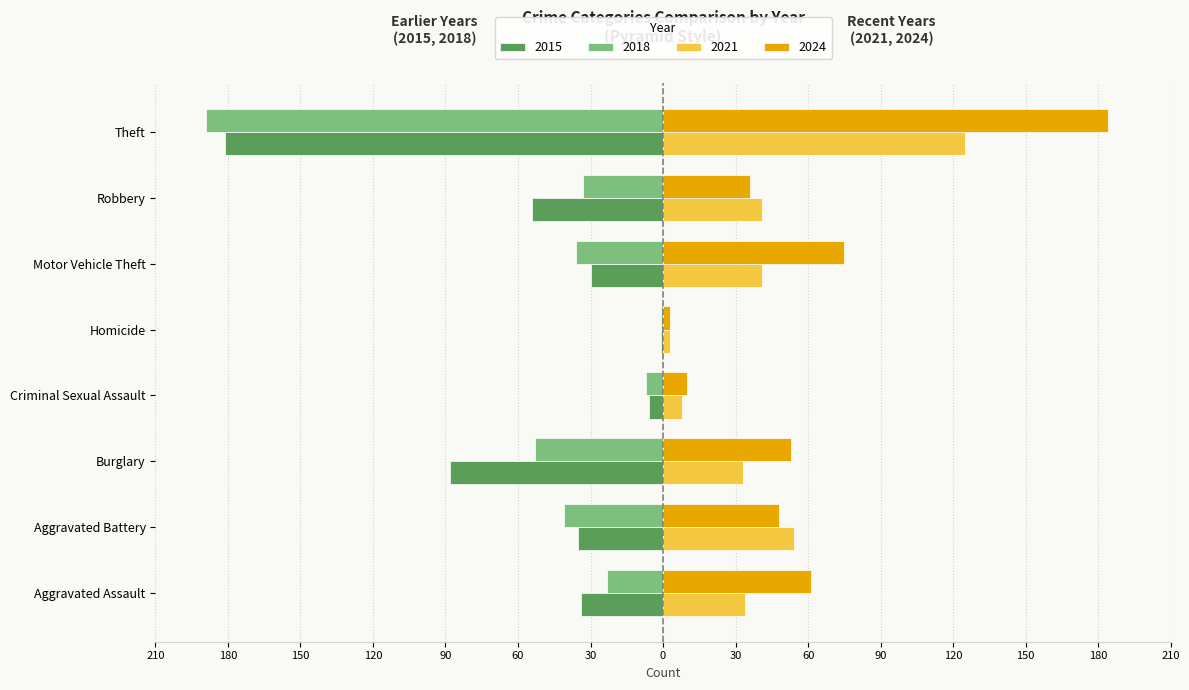

Which series has the largest total across all categories?

2024